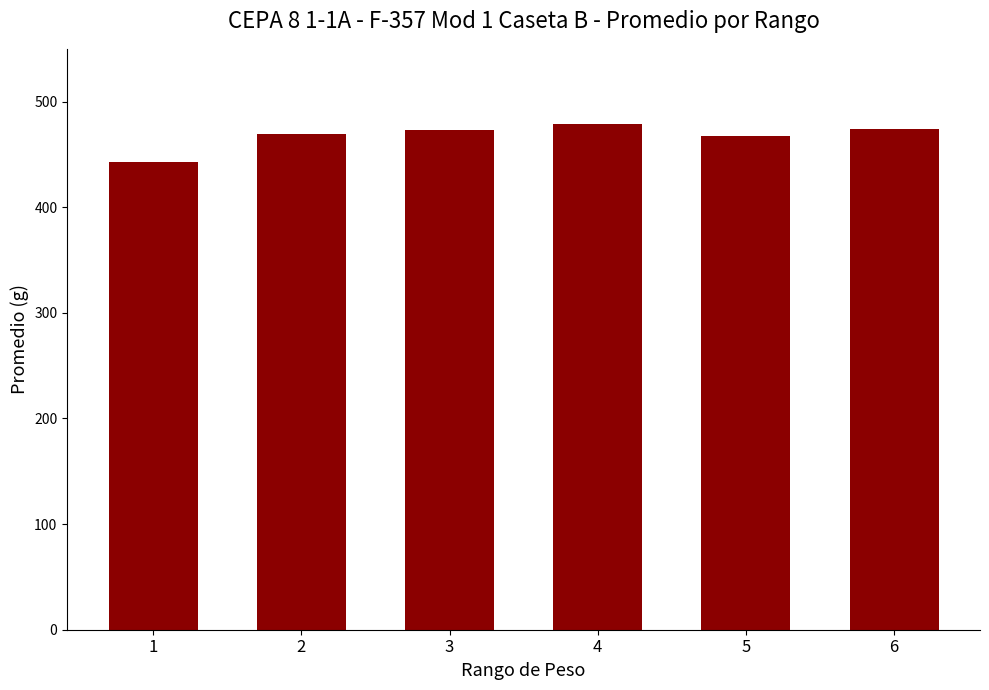

What is the sum of the values at 1 and 2?

911.6